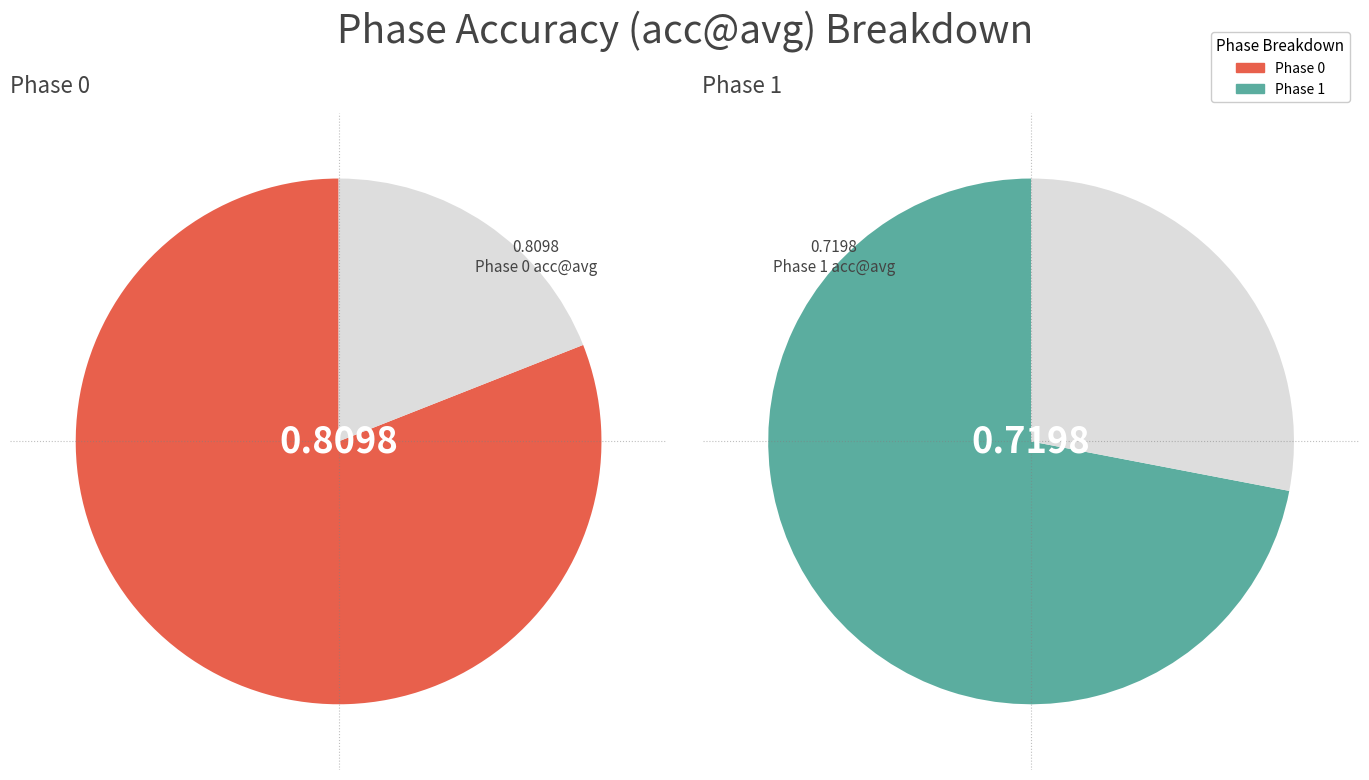

To the nearest percent, what portion does 1 represent?

47%